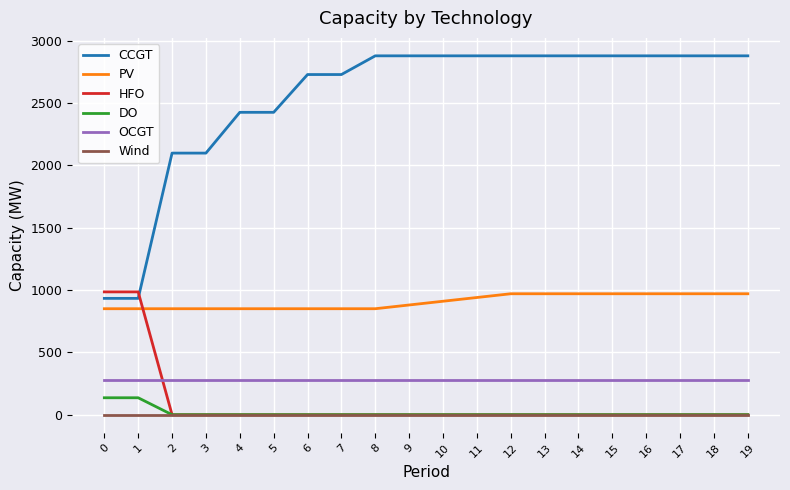

What is the maximum value shown in the chart?

2878